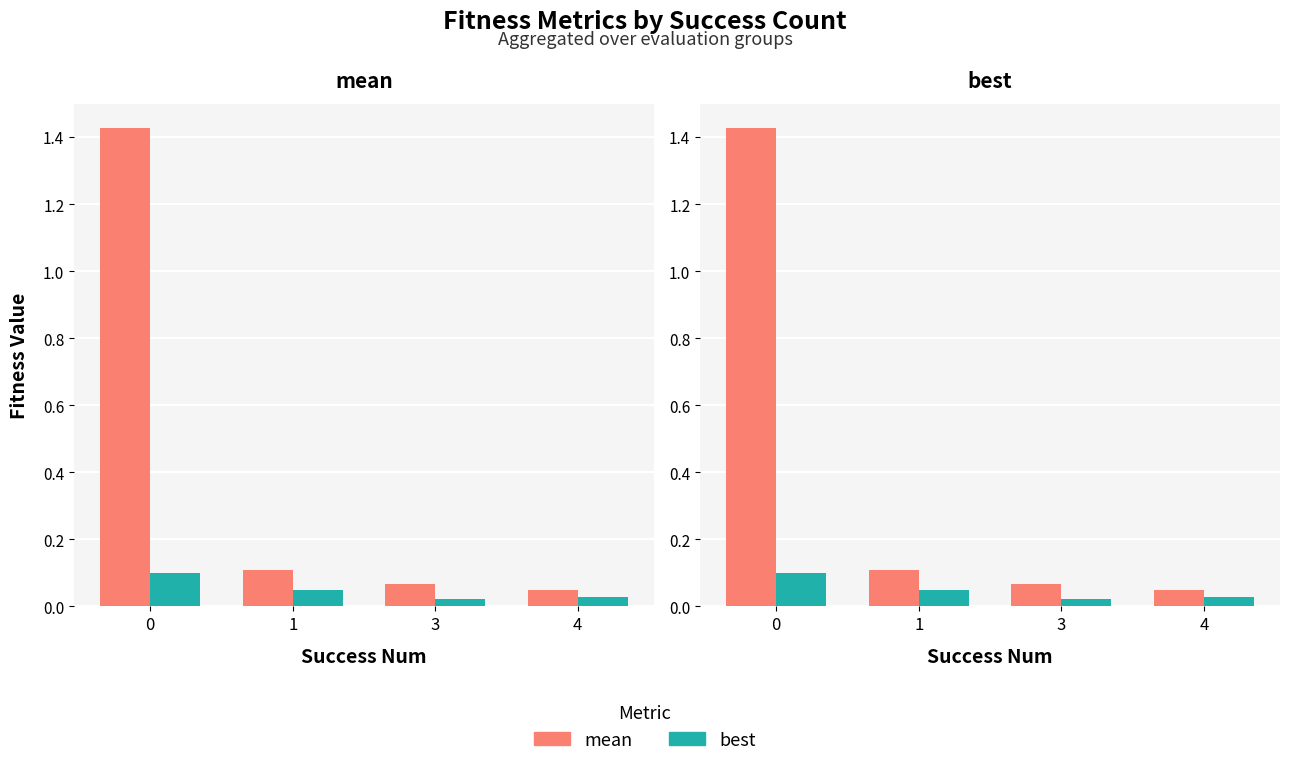

How many groups of bars are there?

4